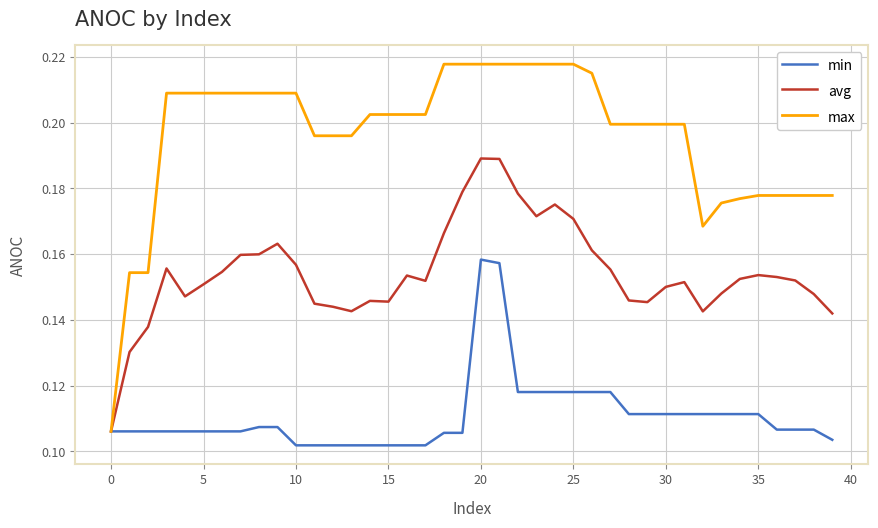

Which series has the largest total across all categories?

max